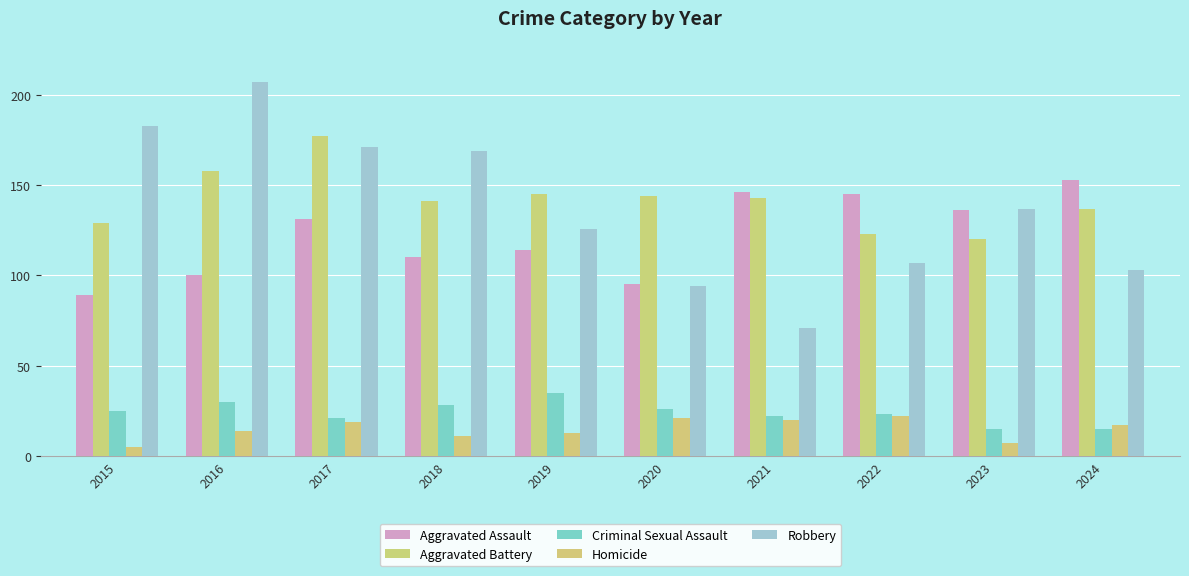

What is the difference between the second highest and minimum values in the Aggravated Assault series?

57